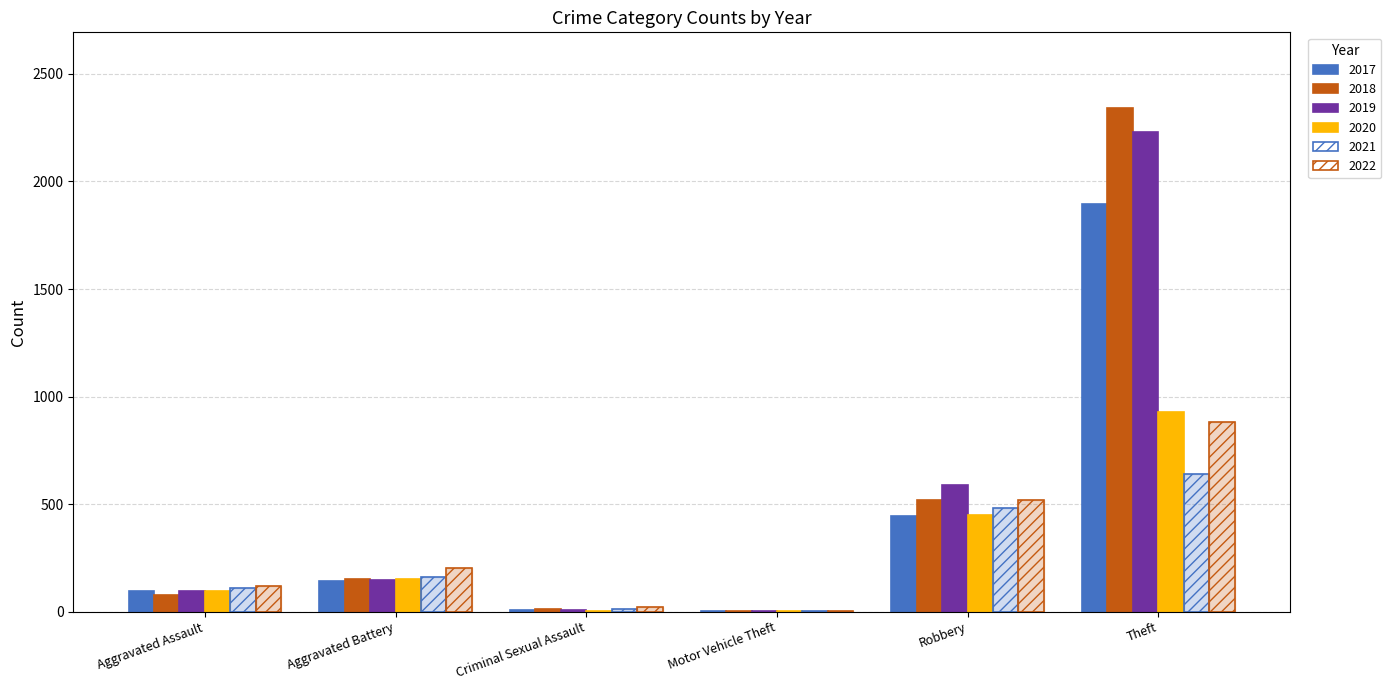

What is the sum of the 2018 values at Aggravated Assault and Theft?

2419